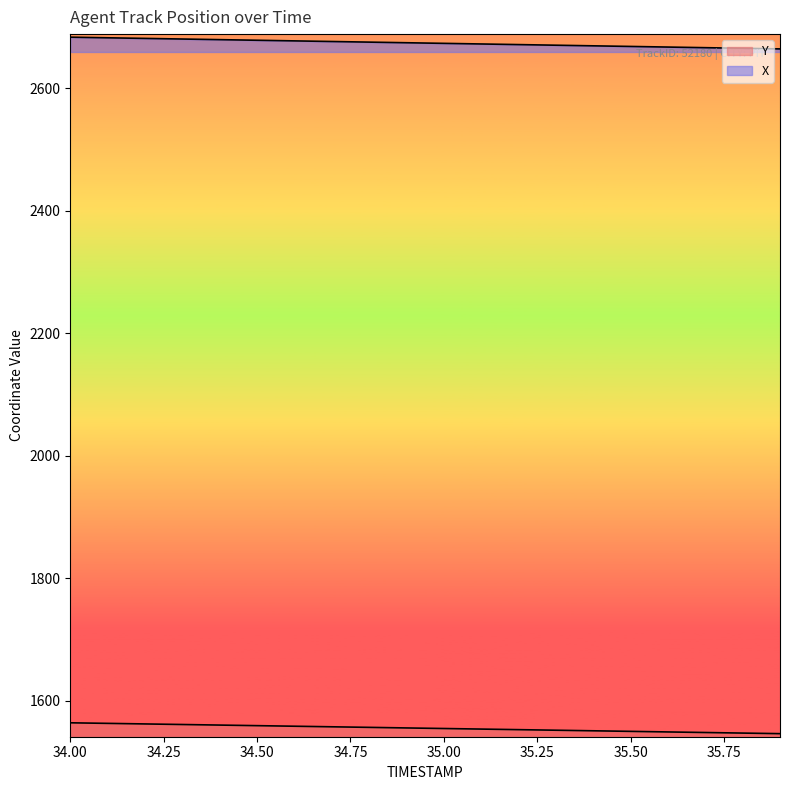

What is the difference between the second highest and minimum values in the X series?

18.1